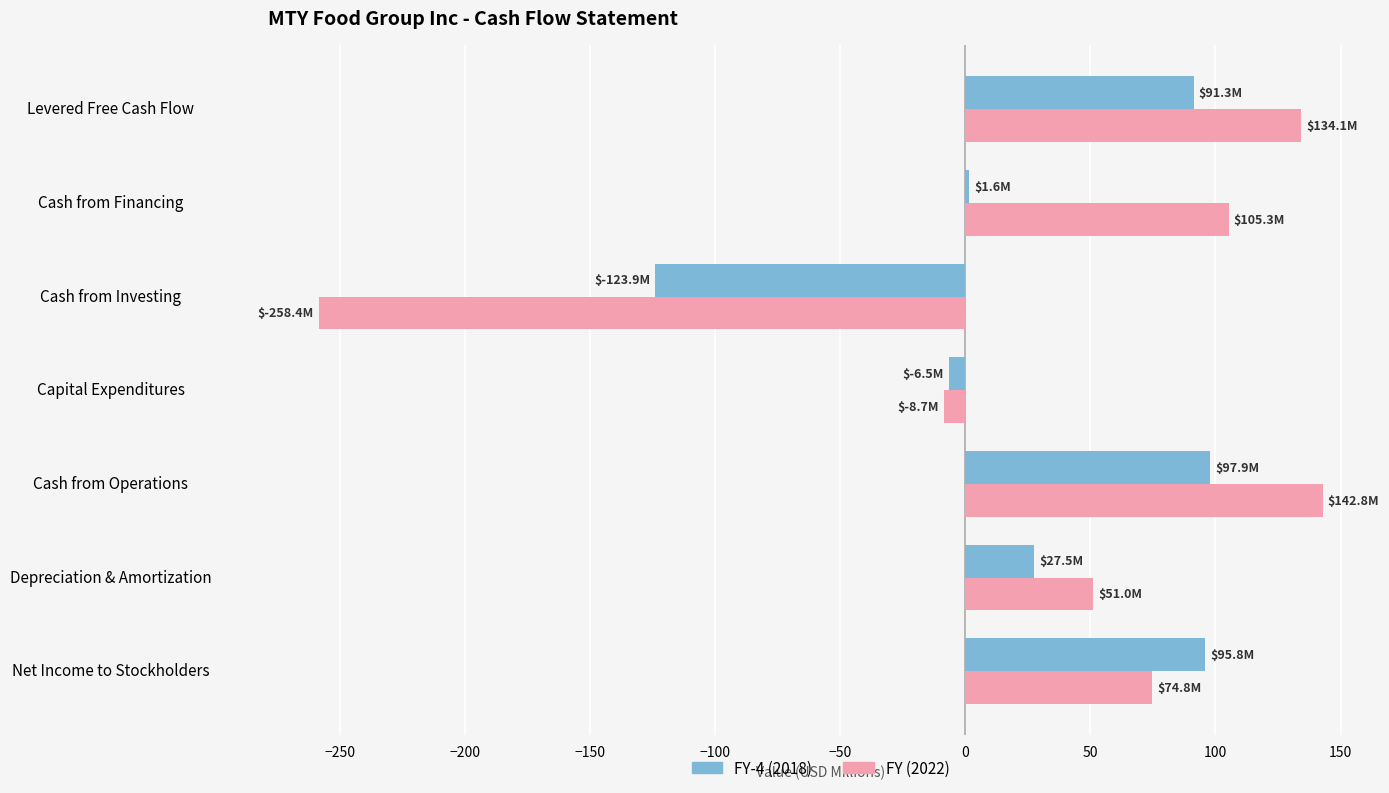

What is the maximum value for FY-4 (2018)?

97.9